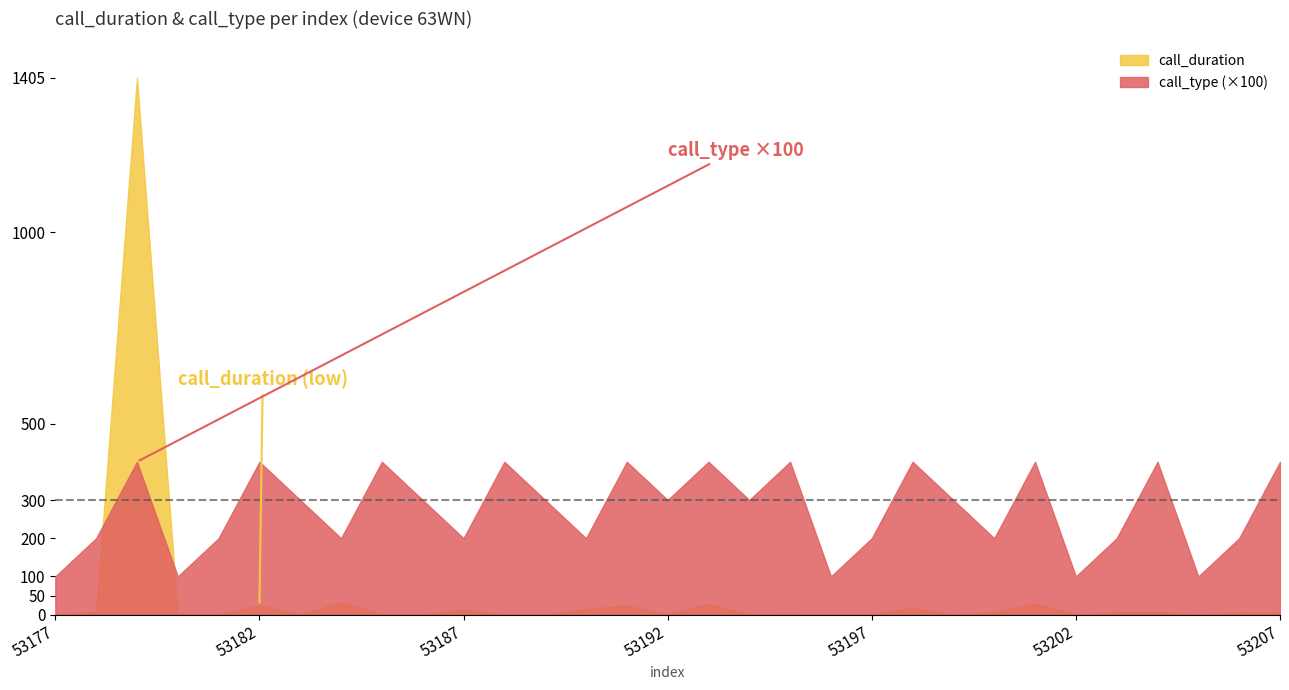

At which label does call_type reach its minimum?

53177